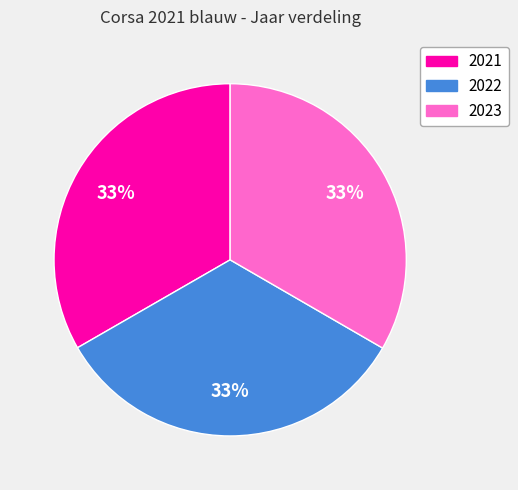

To the nearest percent, what percentage of the pie is 2023?

33%